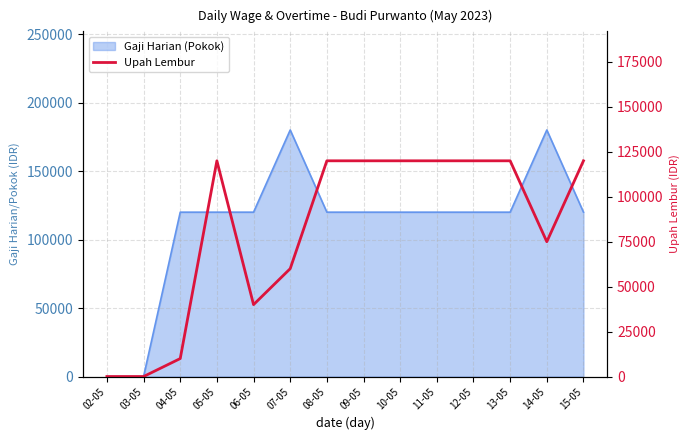

Reading right to left, transcribe all the data shown in this chart.

15-05=120000	14-05=75000	13-05=120000	12-05=120000	11-05=120000	10-05=120000	09-05=120000	08-05=120000	07-05=60000	06-05=40000	05-05=120000	04-05=10000	03-05=0	02-05=0